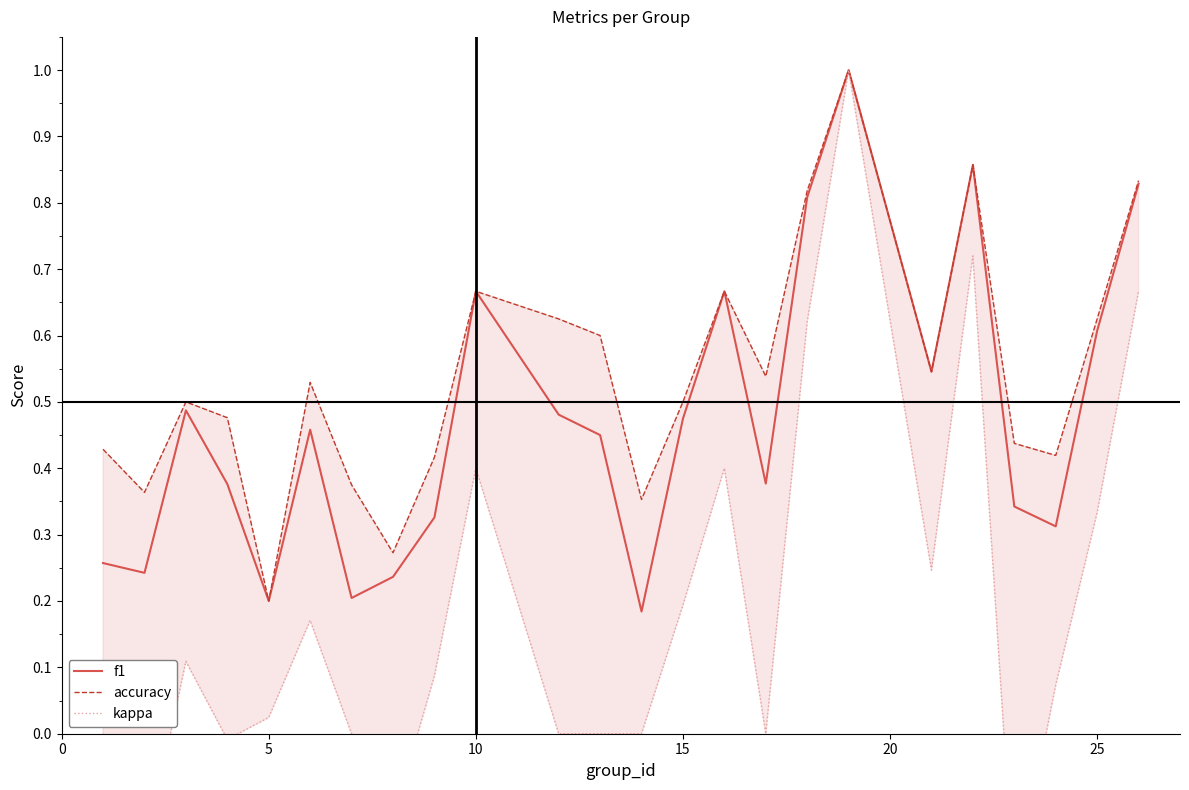

What is the highest value of the f1 series?

1.0